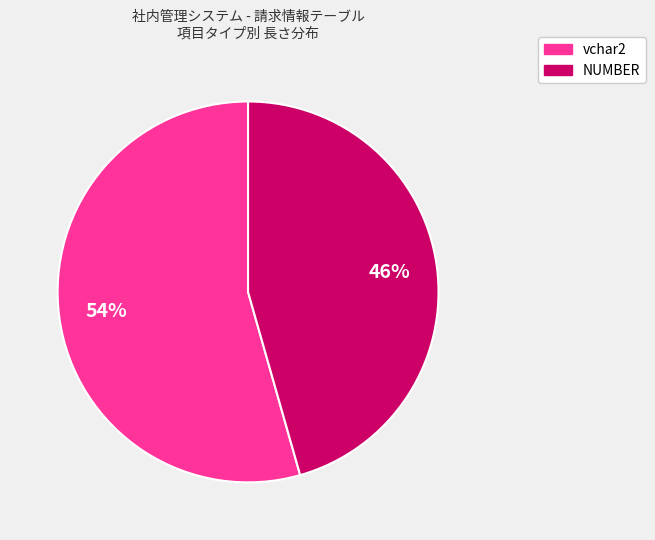

How many segments does this pie chart have?

2